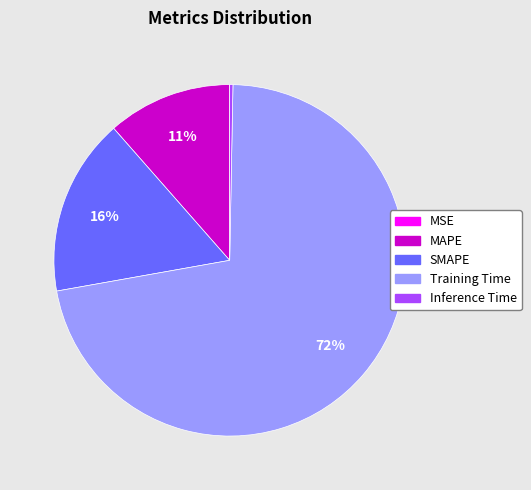

To the nearest percent, what is the average slice percentage?

20%